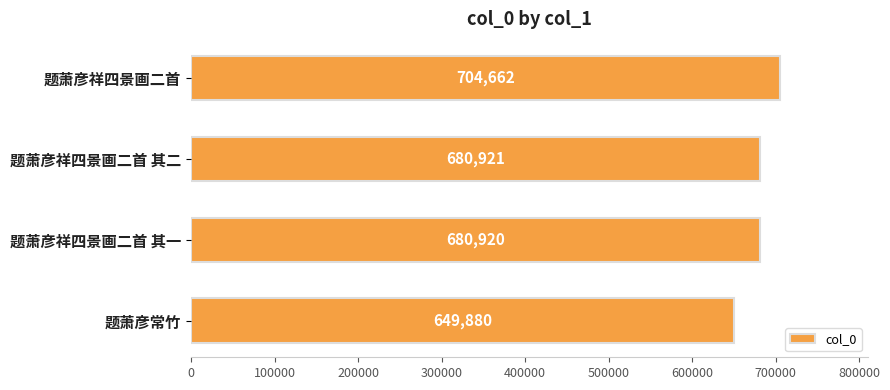

How many data points are less than 680921?

2